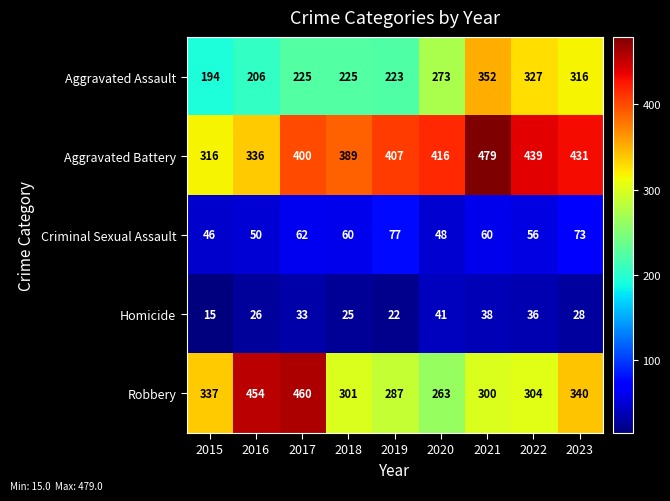

Rank the series at 2020 from highest to lowest value.

Aggravated Battery, Aggravated Assault, Robbery, Criminal Sexual Assault, Homicide